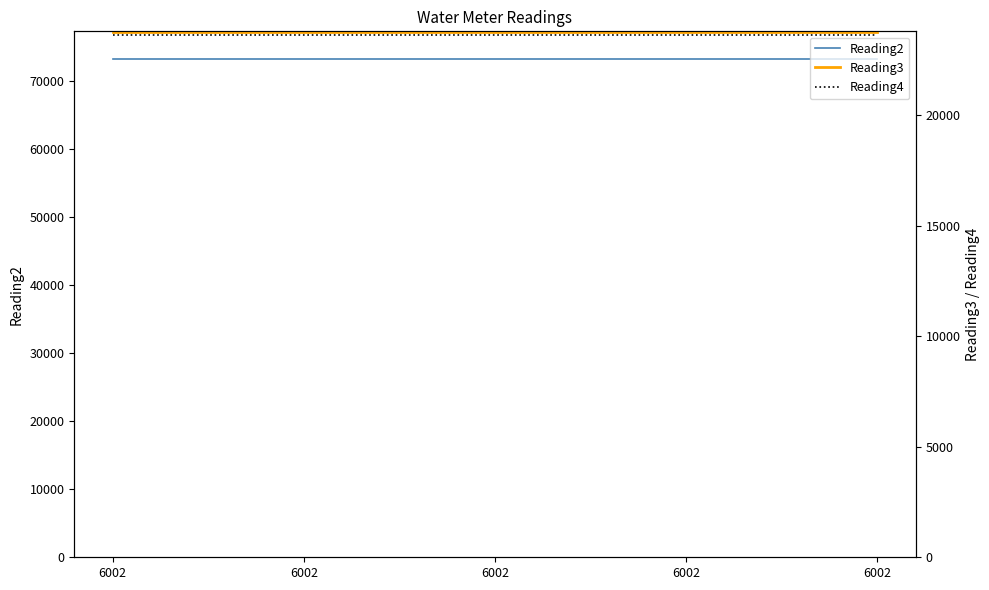

What is the greatest value displayed?

73272